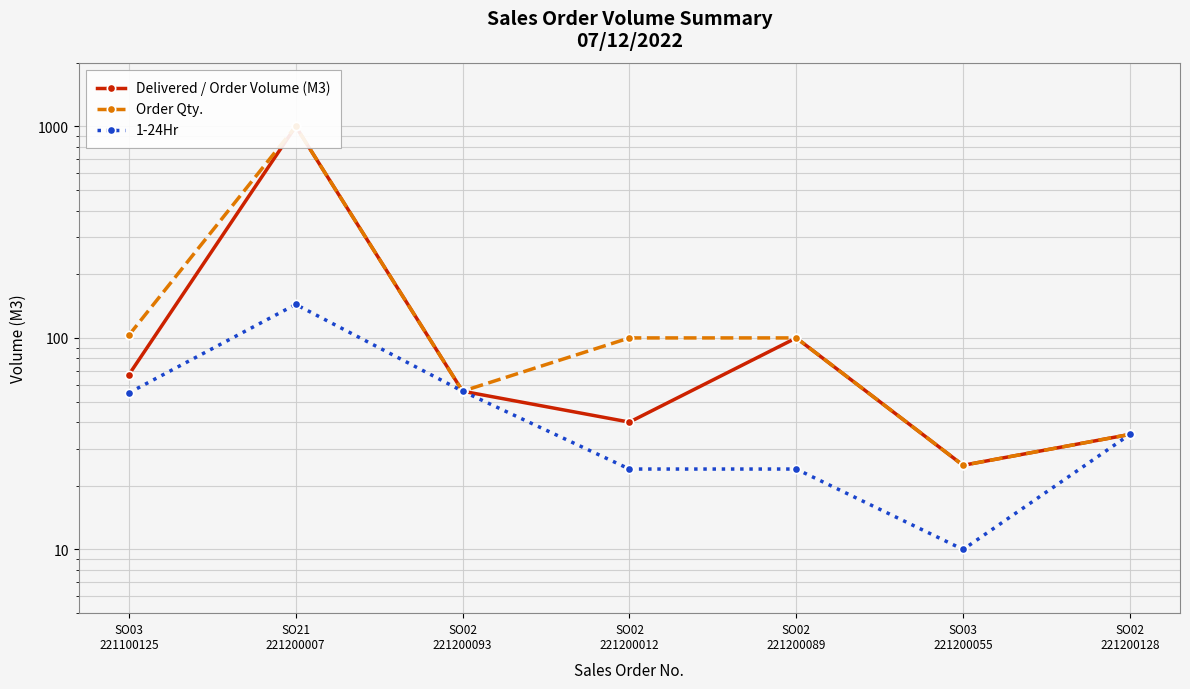

Is it true that Order Qty. equals 31 at SO03
221100125?

False